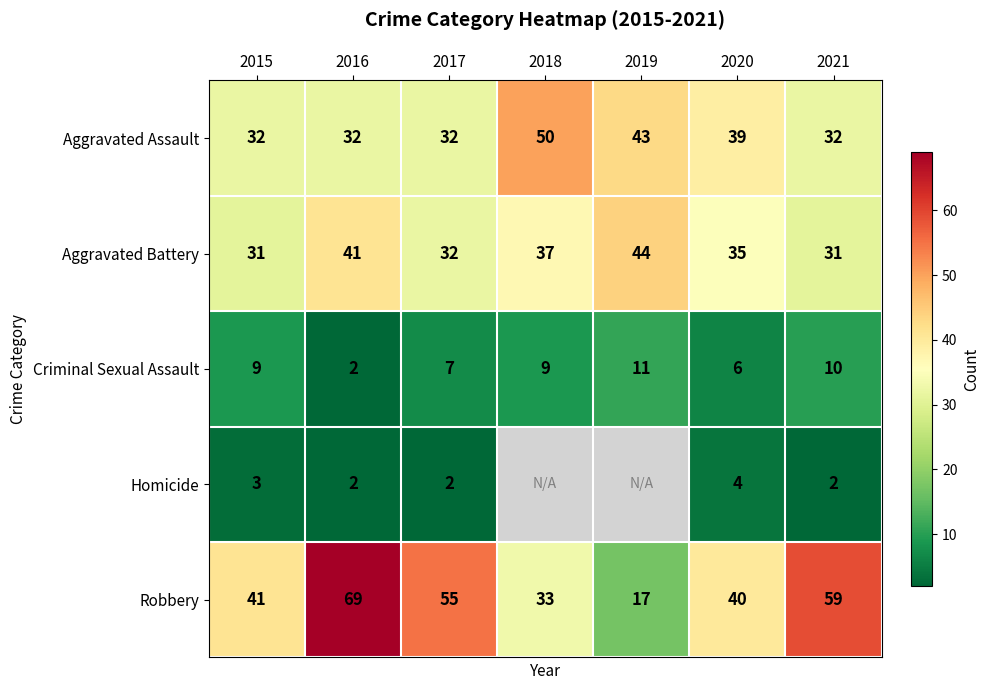

Which label corresponds to the smallest value in the chart?

2016